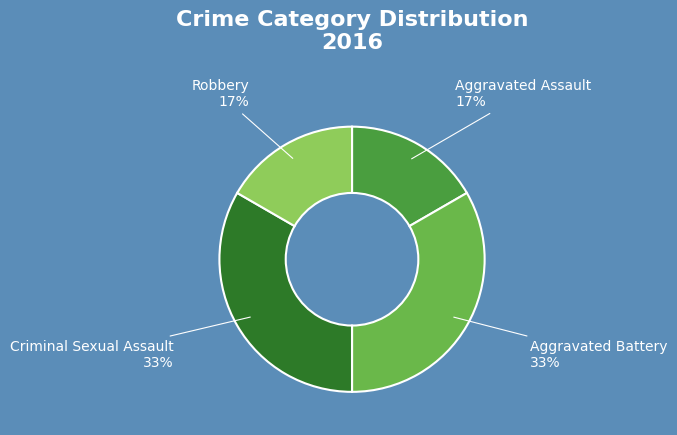

To the nearest percent, what is the average slice percentage?

25%